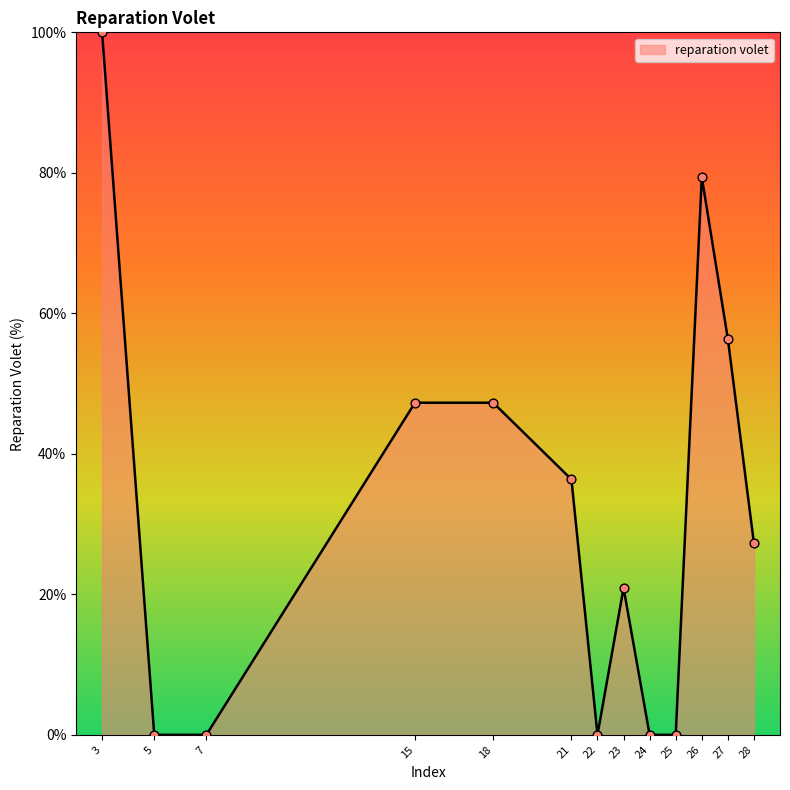

Between 23 and 18, which is larger?

18